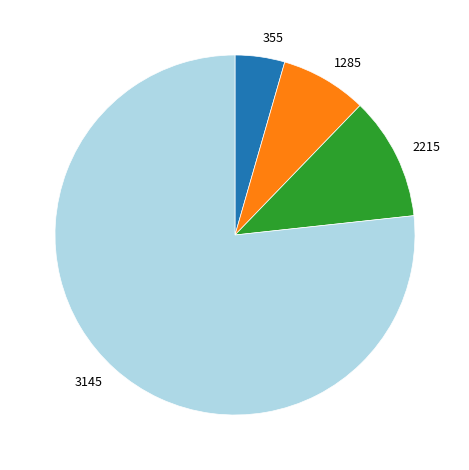

What is the ratio of the value at 355 to the value at 2215?

0.4